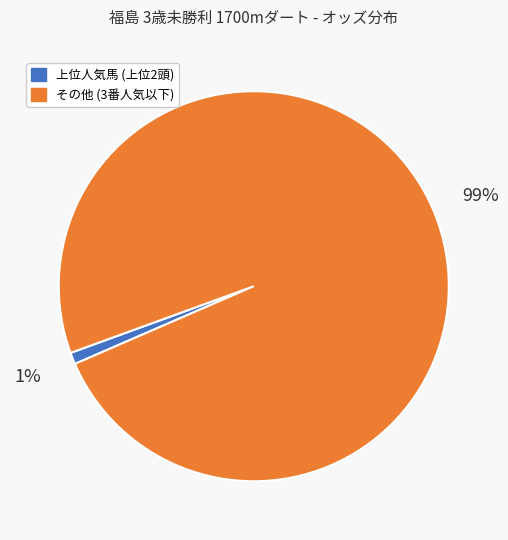

To the nearest percent, what is the difference between the largest and smallest slice percentages?

98%